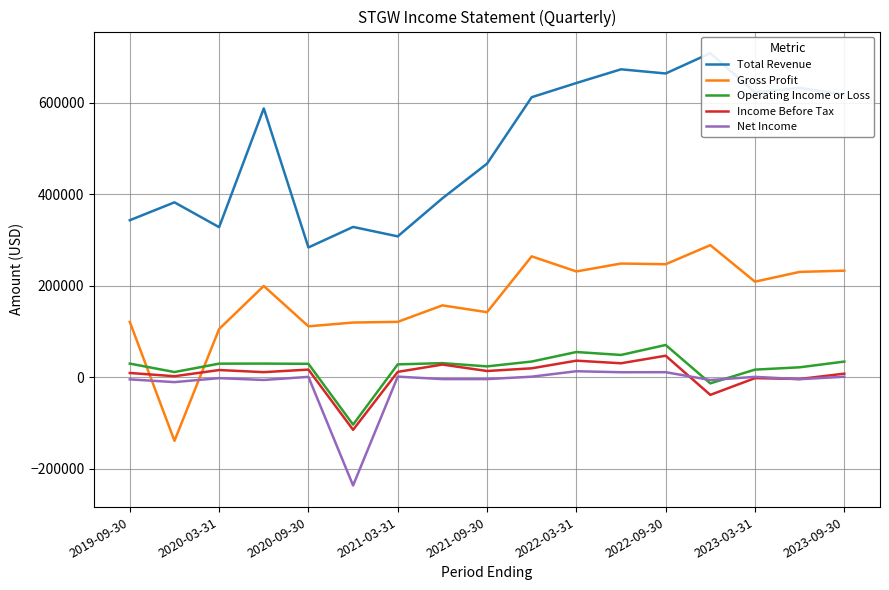

Count the number of categories in the chart.

17